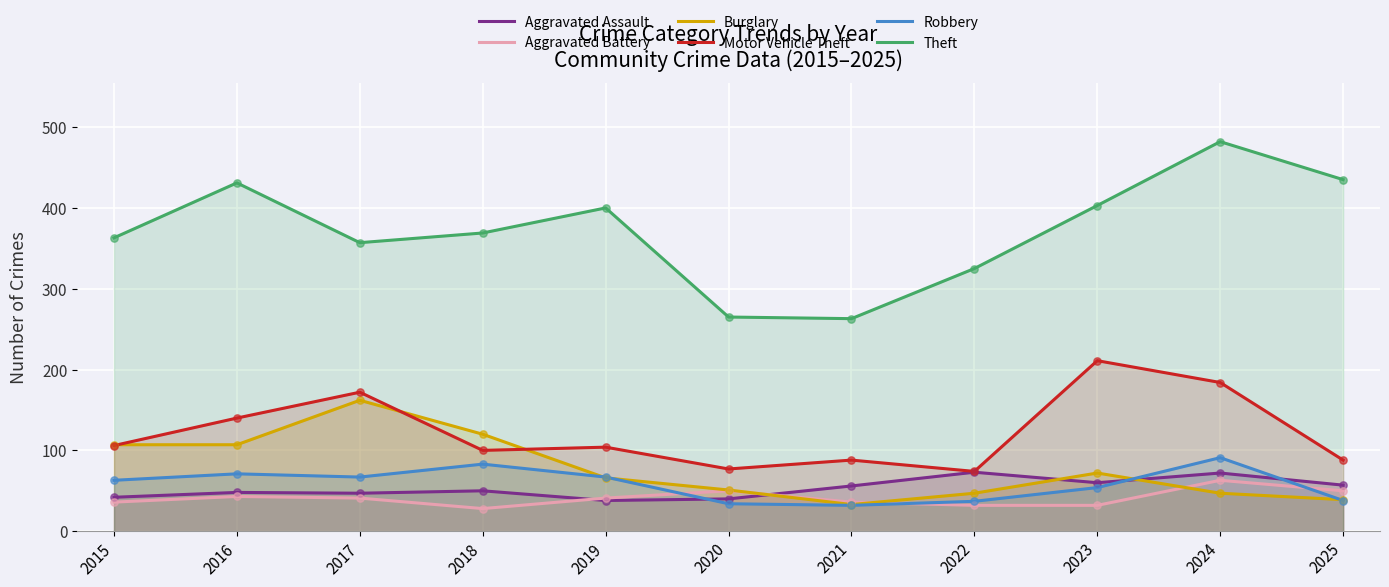

What are all the series names shown in the legend?

Aggravated Assault, Aggravated Battery, Burglary, Motor Vehicle Theft, Robbery, Theft